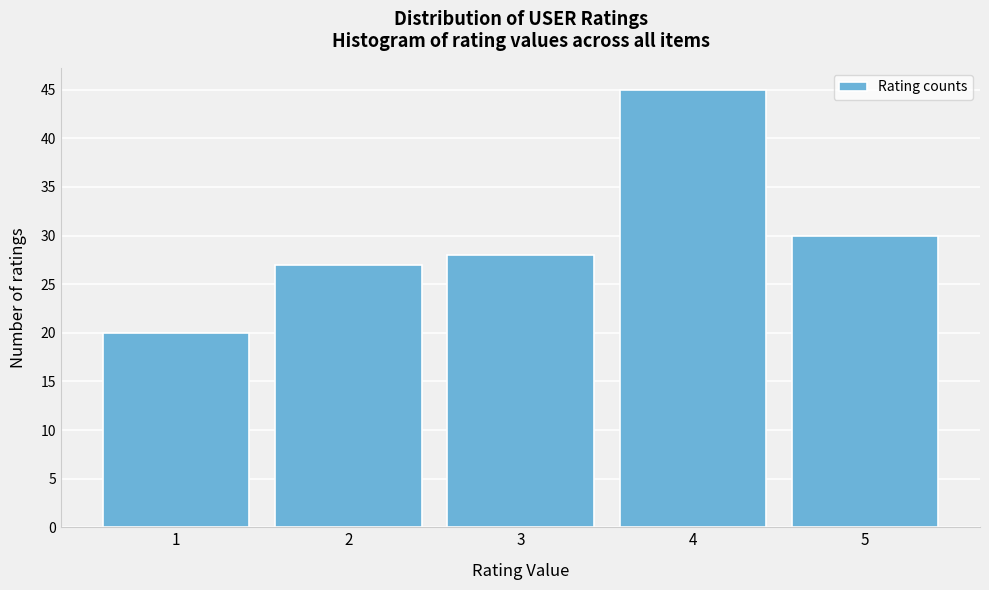

Which range on the x-axis has the tallest bar?

3.5 to 4.5